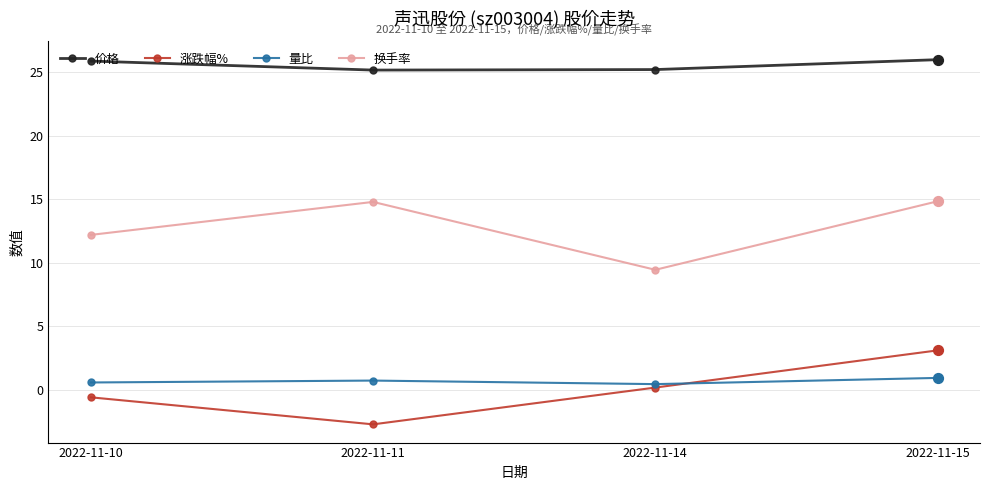

At which category is the sum across all series the highest?

2022-11-15